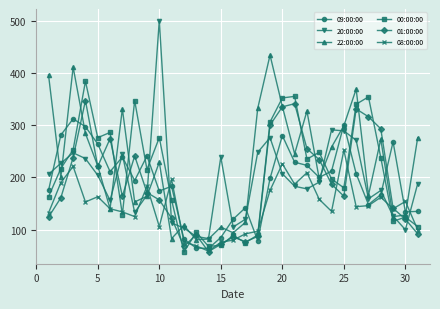

True or false: 09:00:00 and 20:00:00 intersect in this chart.

True